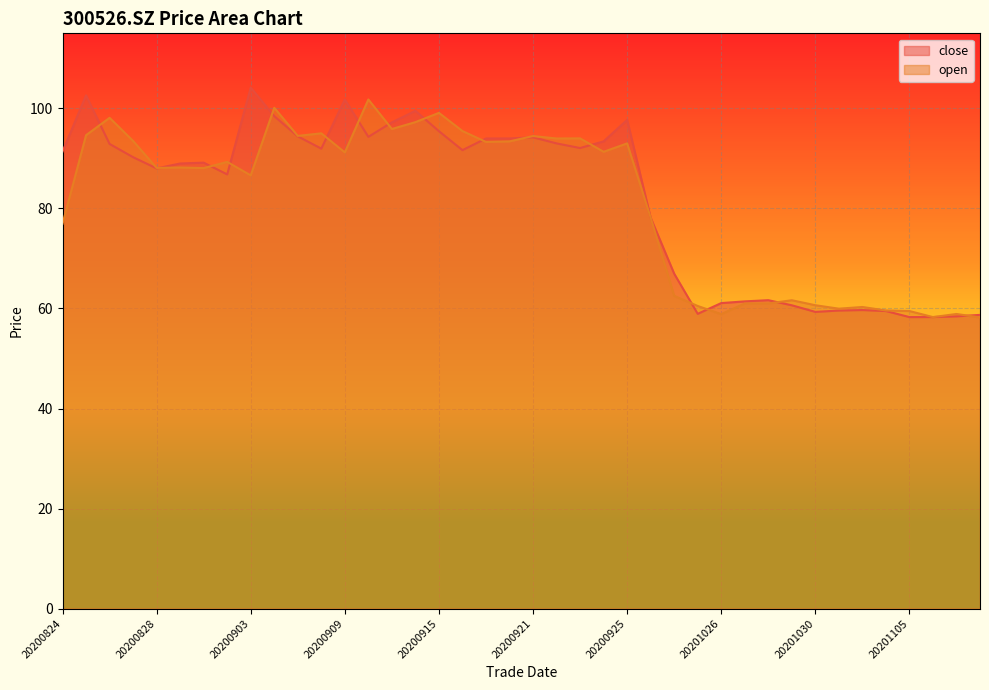

How many values in the close series exceed 91?

20